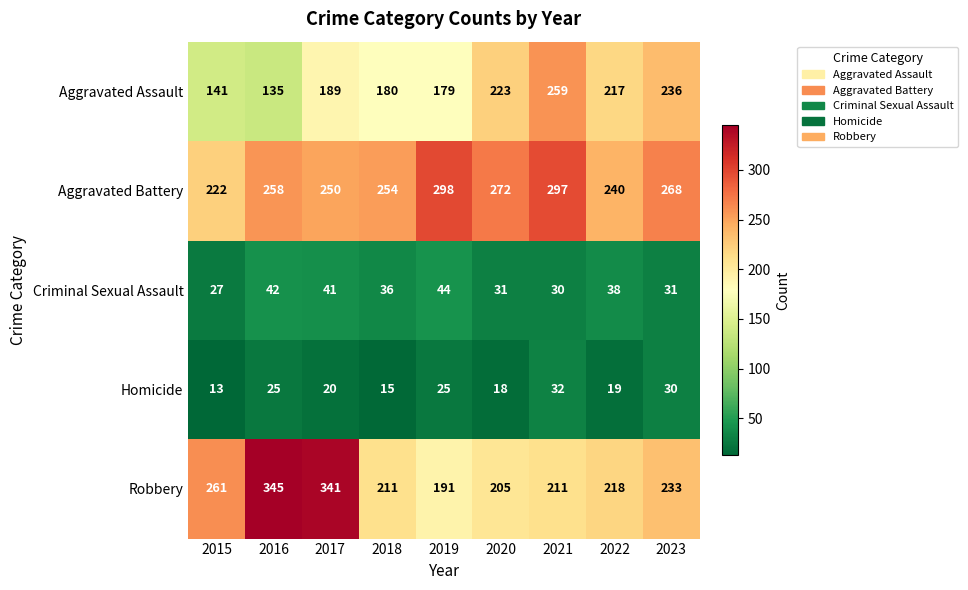

The value of Robbery at 2017 is 341. True or false?

True